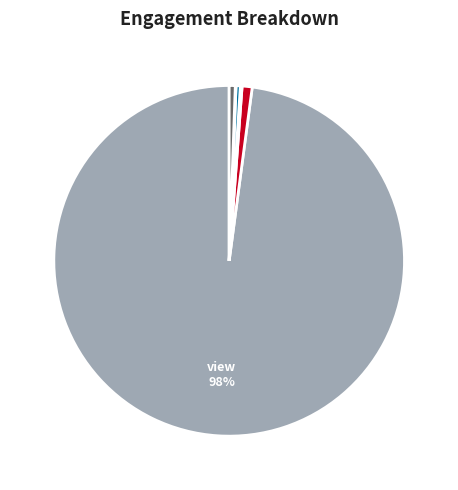

Is there a majority slice in this chart?

Yes